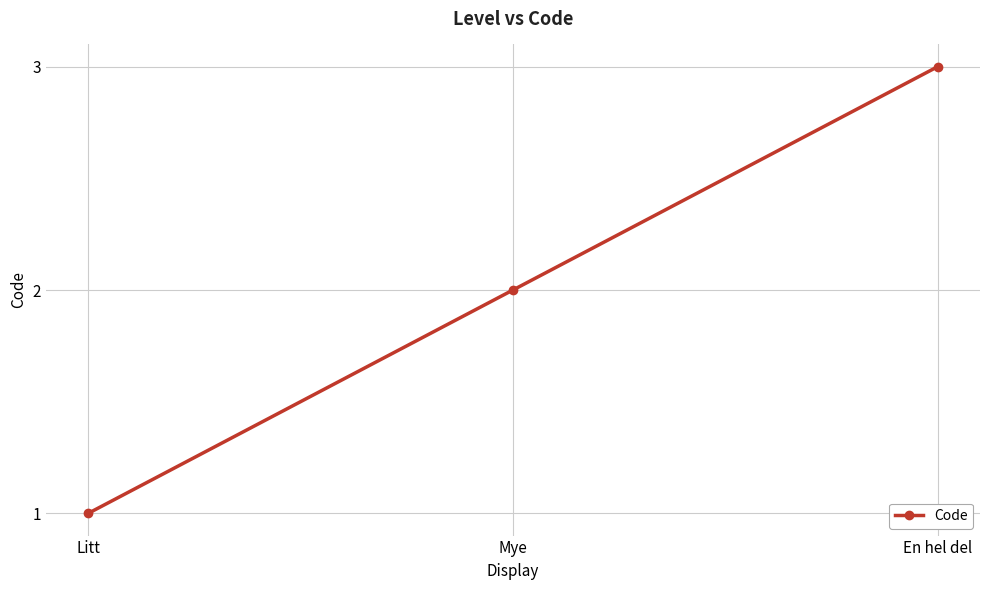

Reading left to right, what are all the values shown in this chart?

Litt=1	Mye=2	En hel del=3